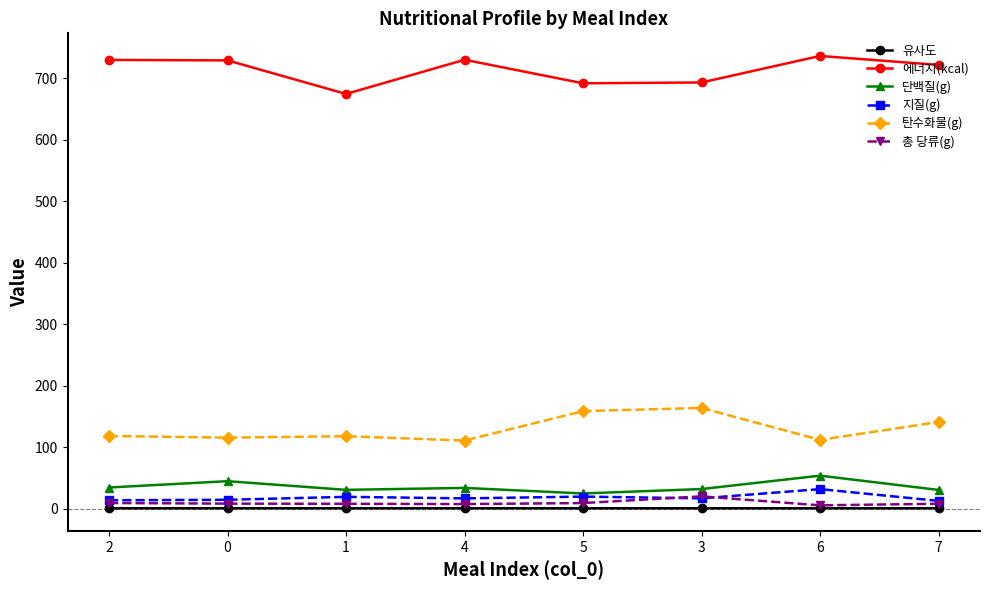

True or false: 유사도 and 에너지(kcal) cross at least once.

False